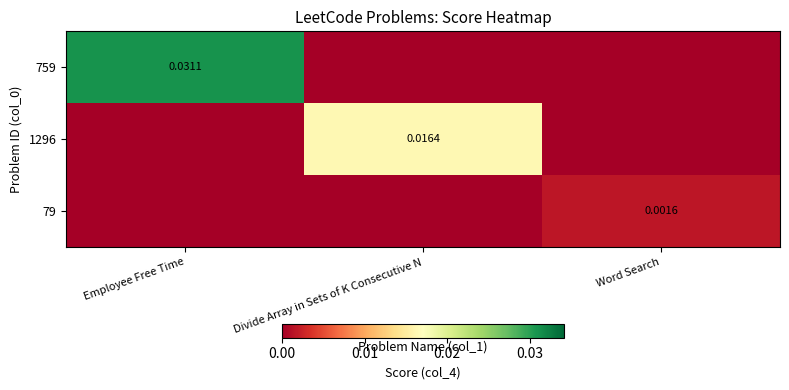

At Employee Free Time, list the series in order from smallest to largest.

1296, 79, 759